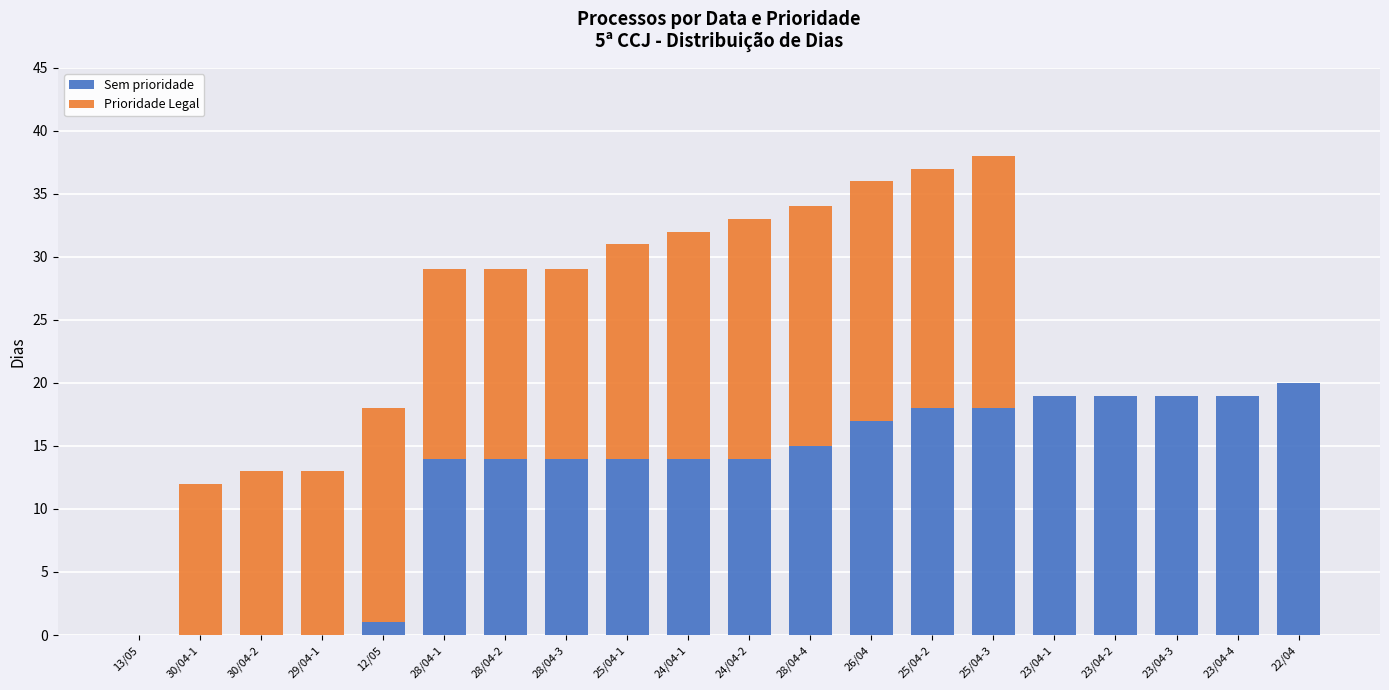

What is the total value across all series at 24/04-2?

33